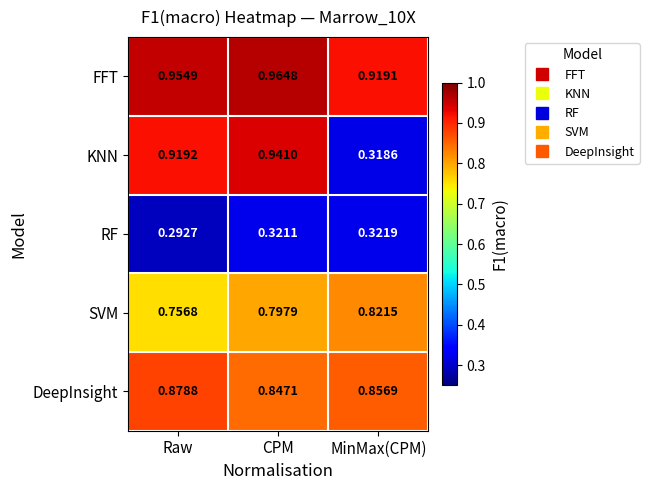

Rank the series by their maximum value, from highest to lowest.

FFT, KNN, DeepInsight, SVM, RF